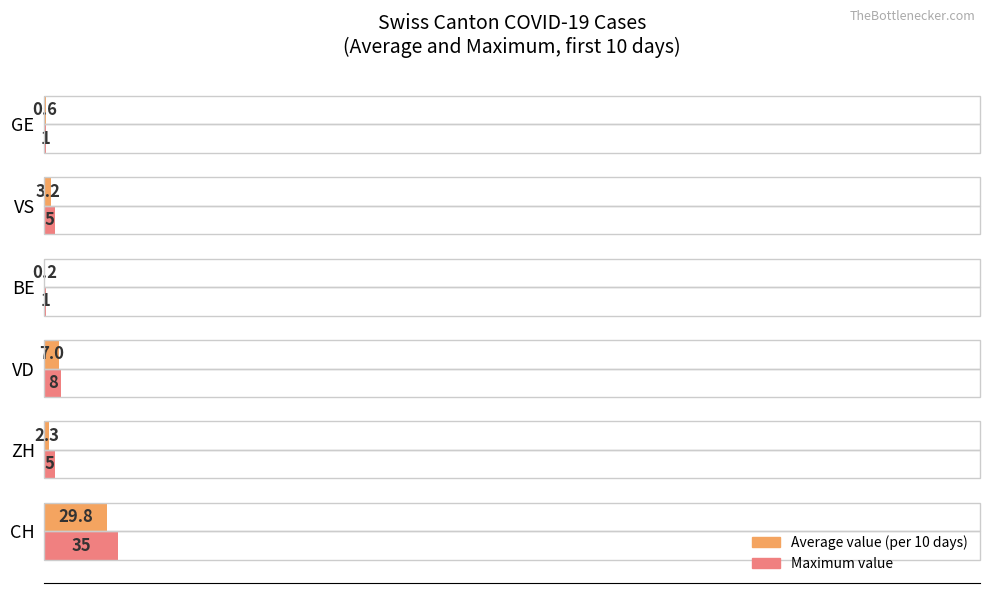

The value of Maximum value at BE is 1.0. True or false?

True